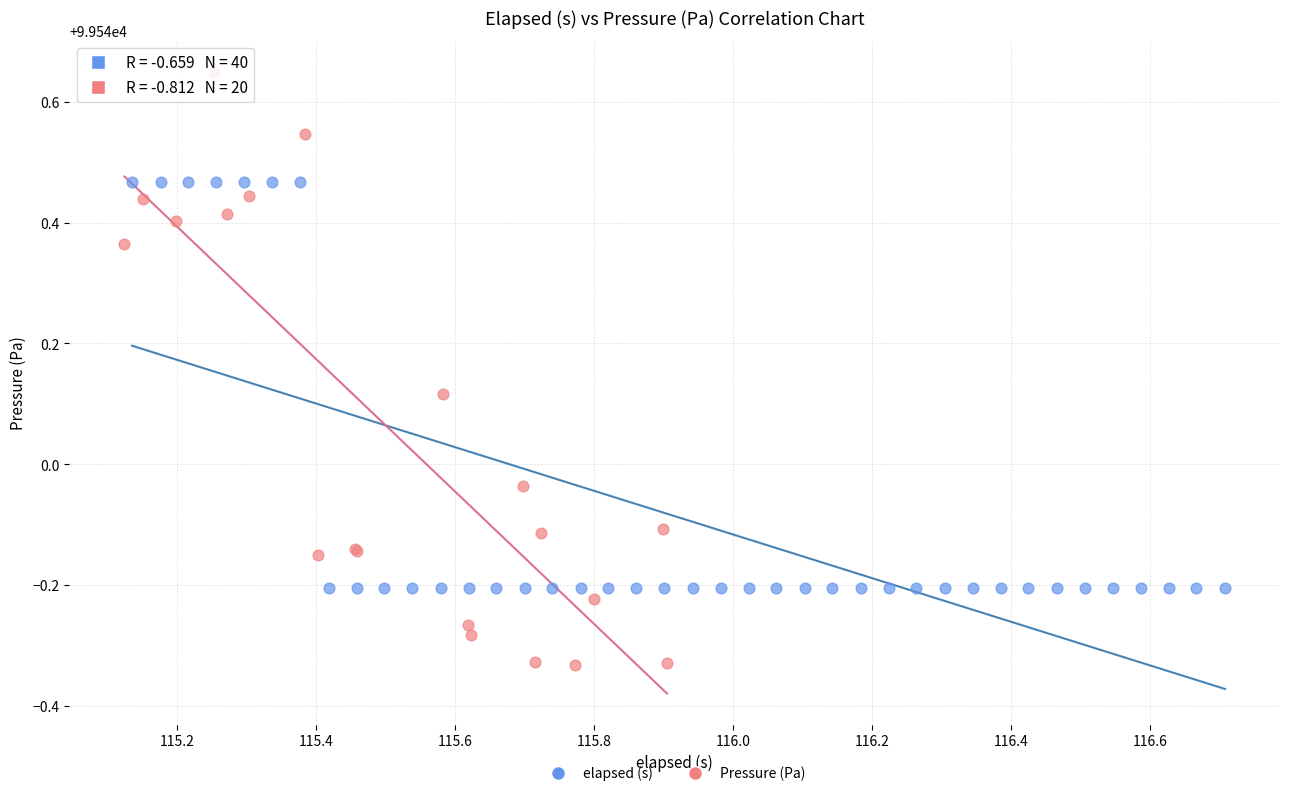

Which series reaches the minimum Y coordinate?

Pressure (Pa)